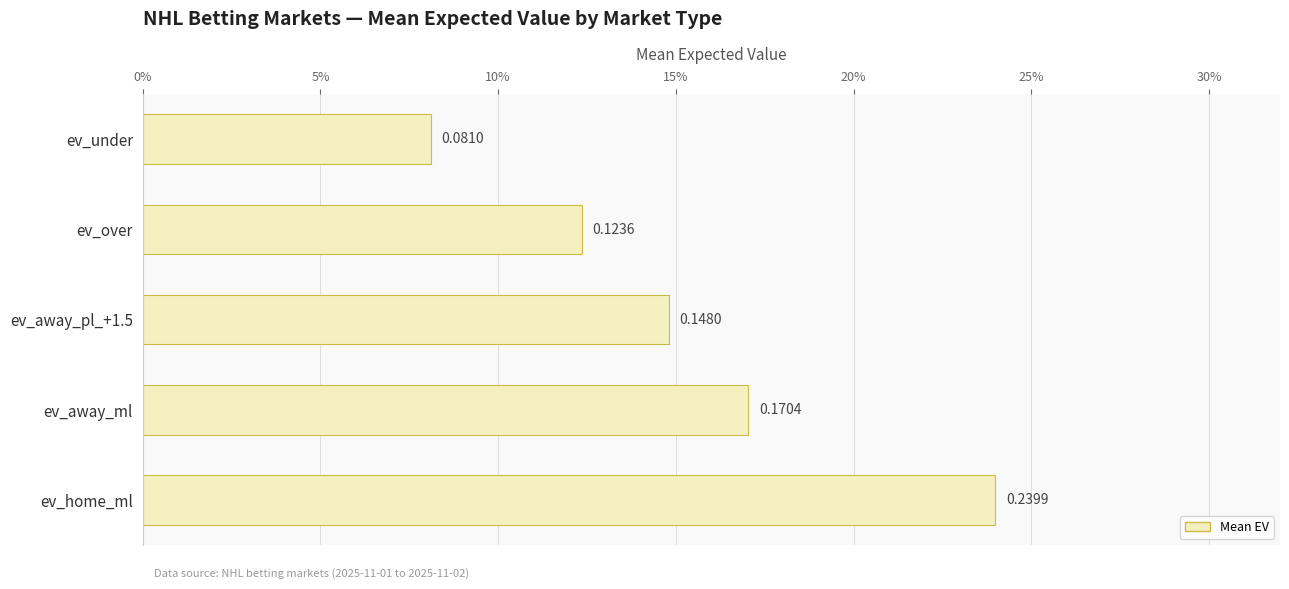

Are the bars horizontal?

Yes